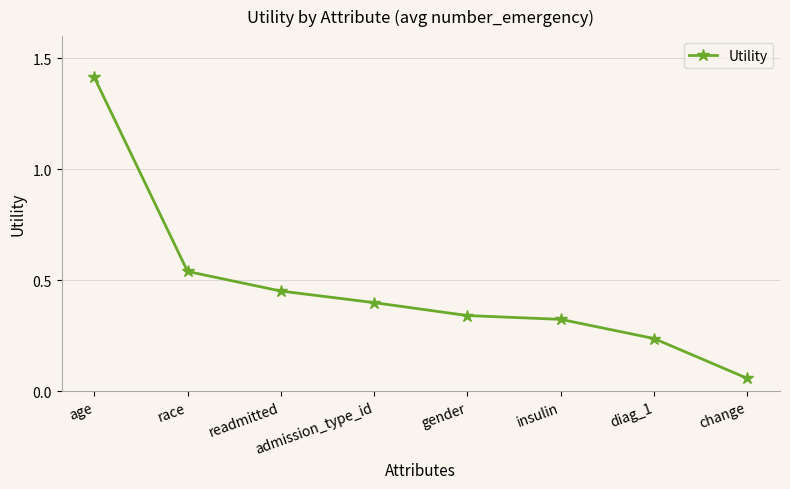

Is it true that the value at age is 2.2?

False